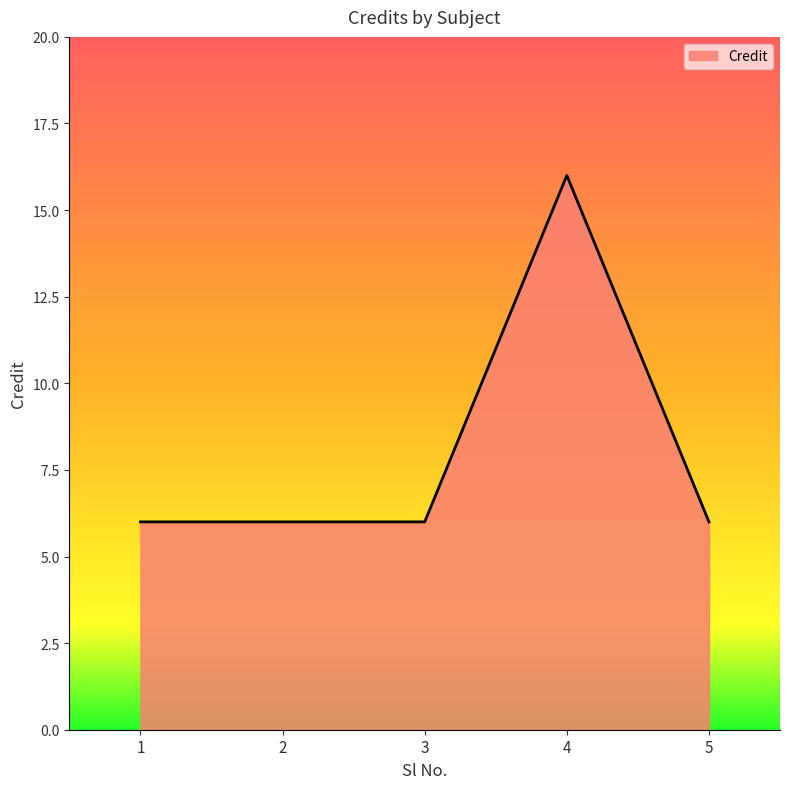

What is the maximum value shown in the chart?

16